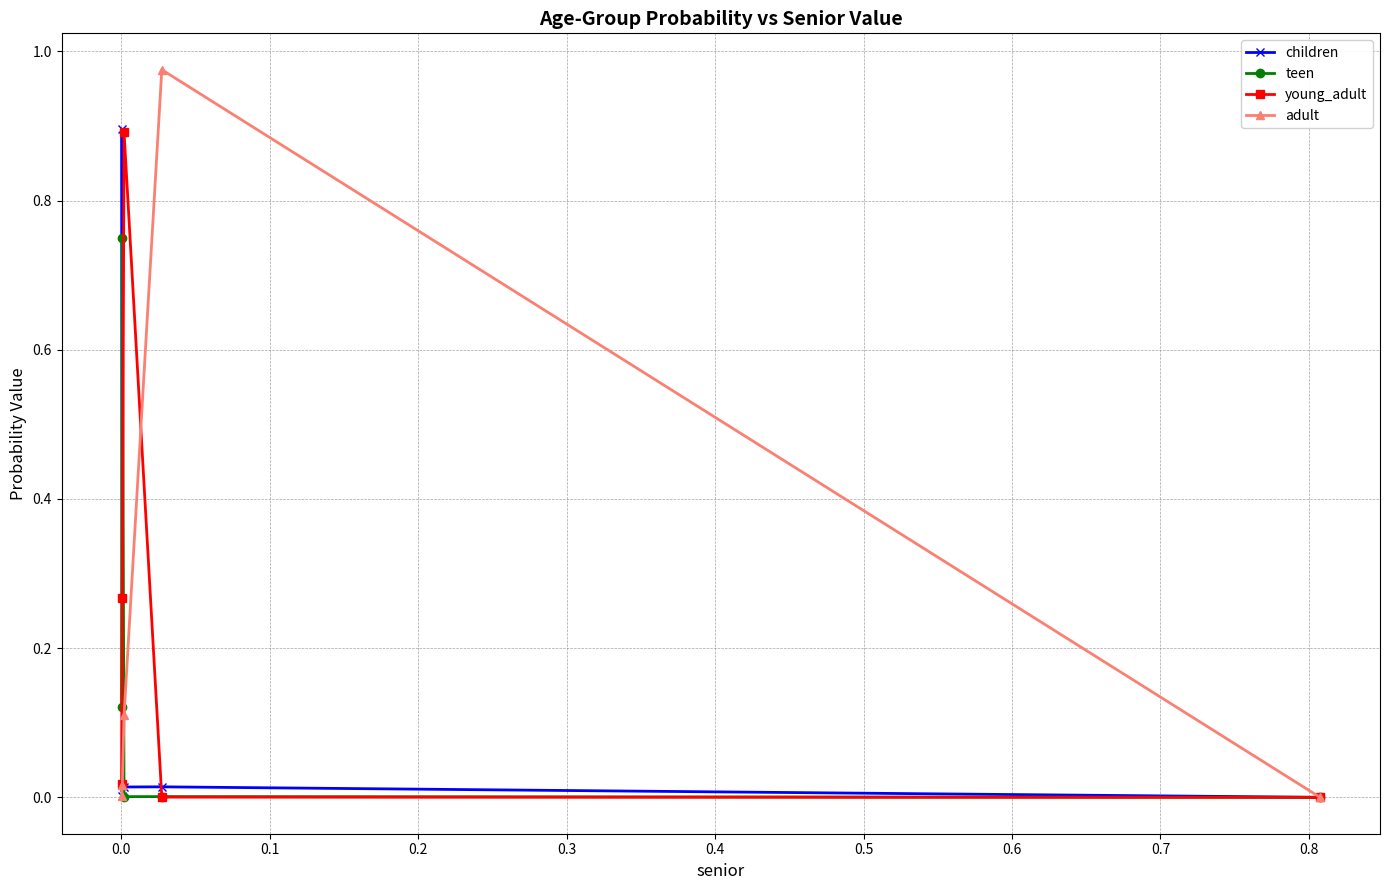

Is this an area chart (filled region under the line)?

No